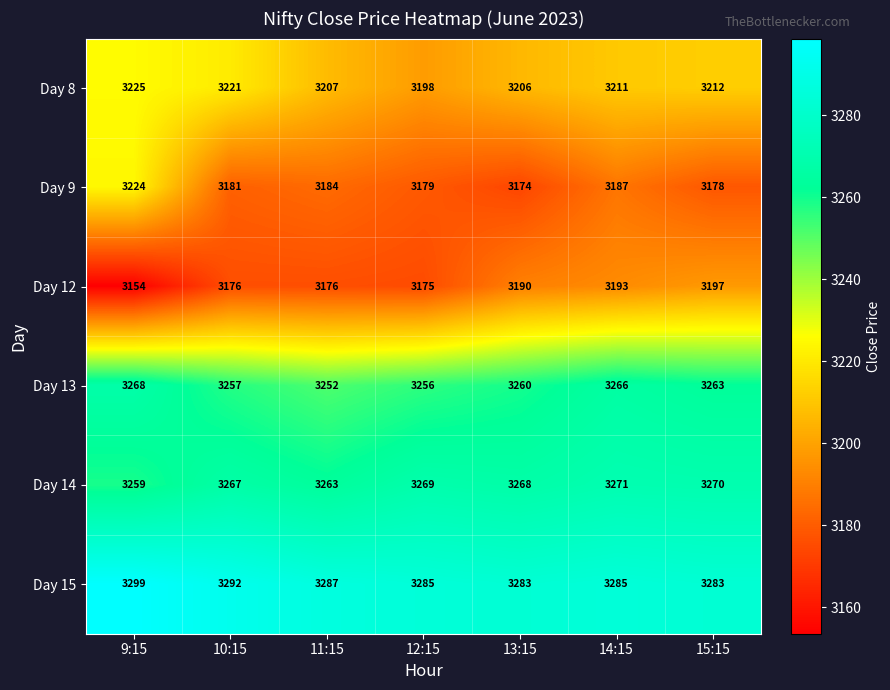

What is the maximum value for Day 9?

3224